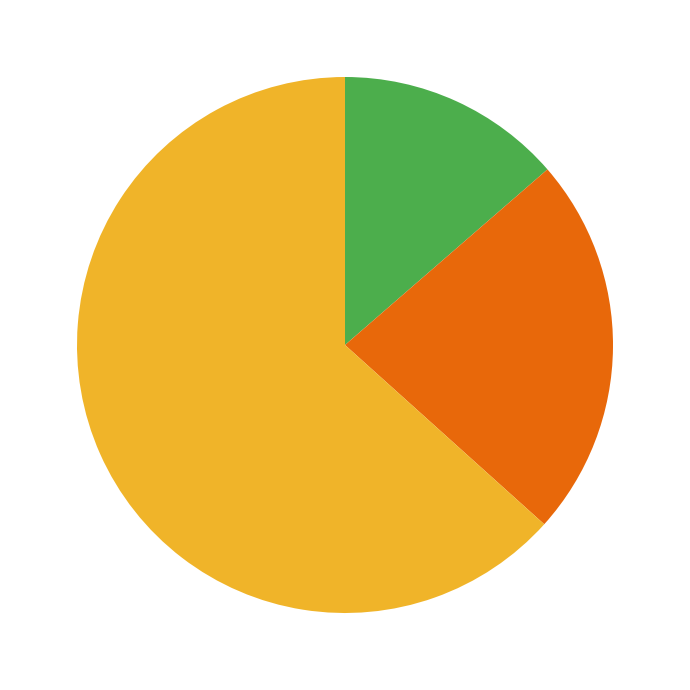

To the nearest percent, what is the difference between the largest and smallest slice percentages?

50%